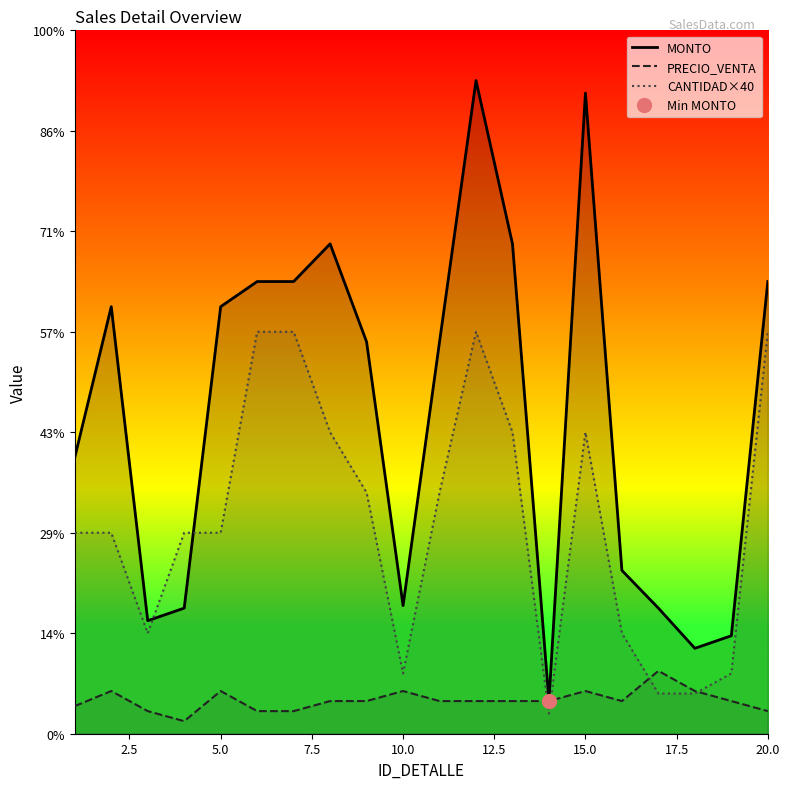

Does the chart have visible grid lines?

No